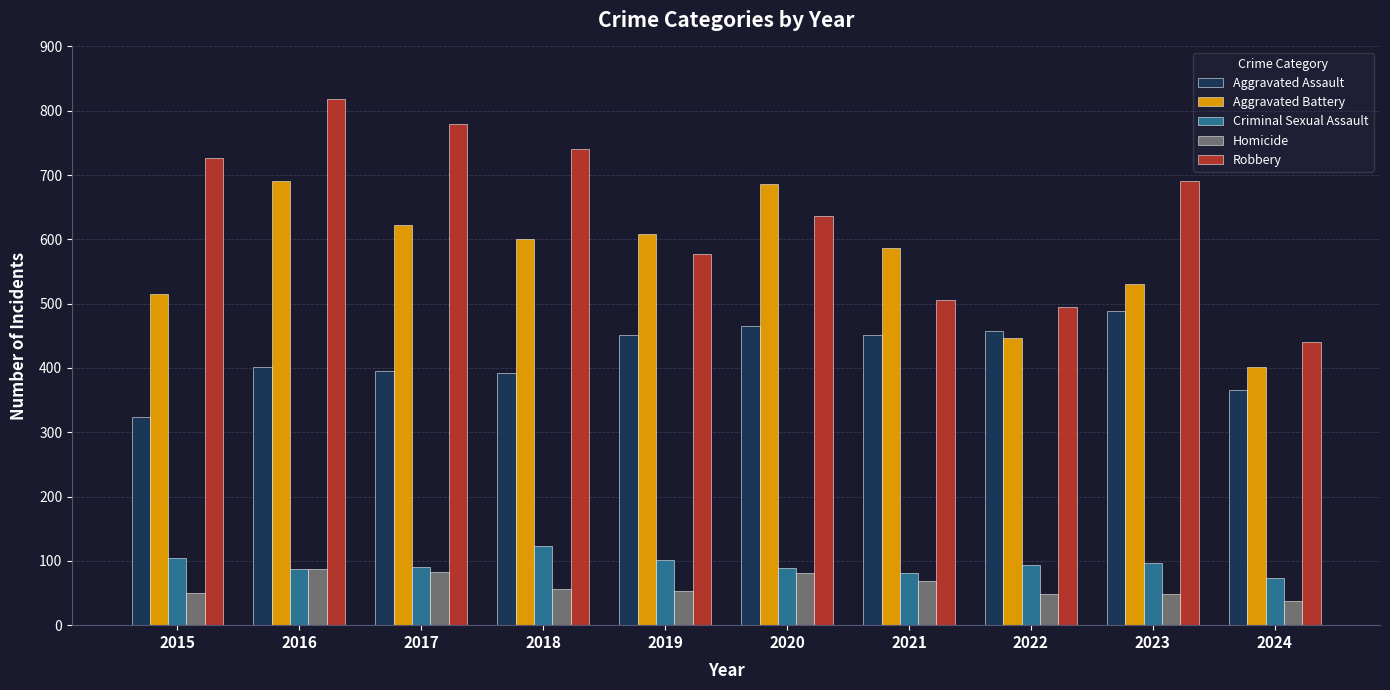

How many data points in Robbery are less than 690?

5